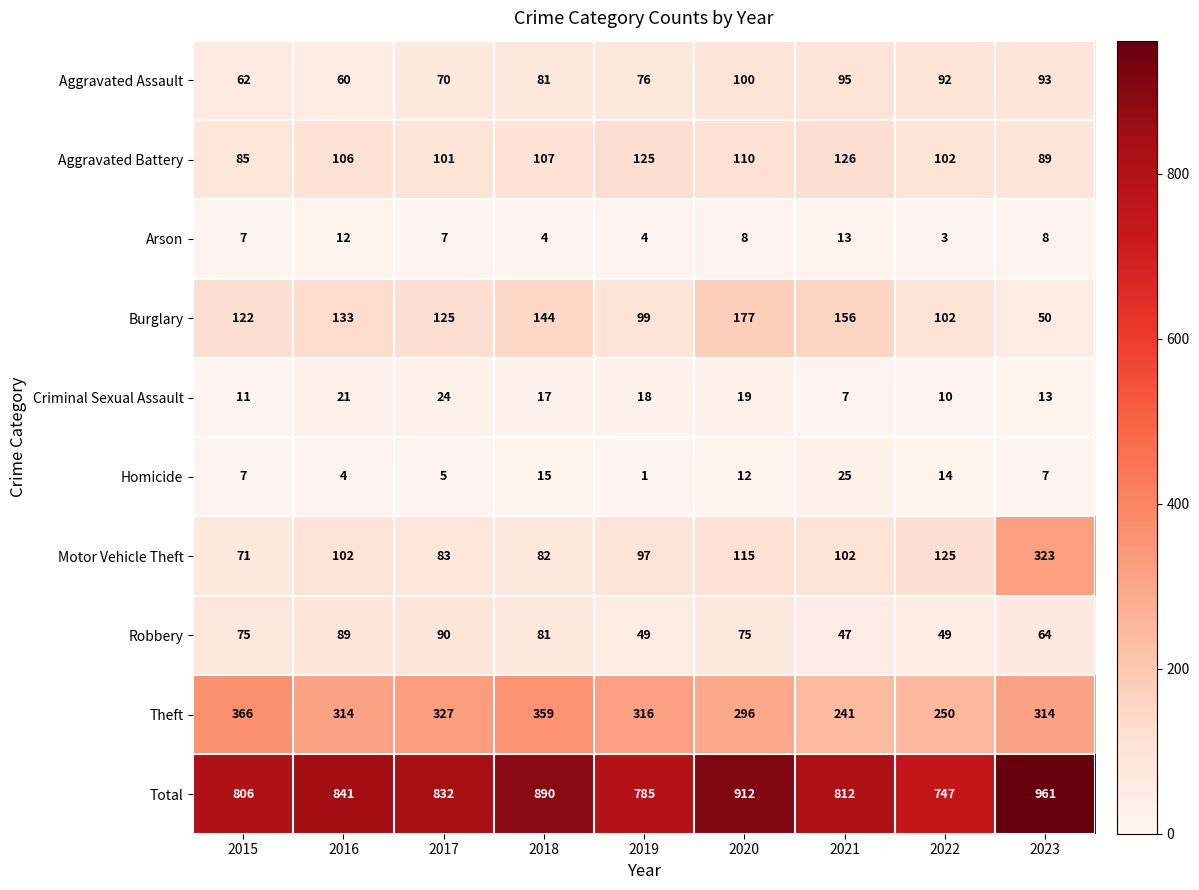

Where is Homicide nearest to the value 13?

2020